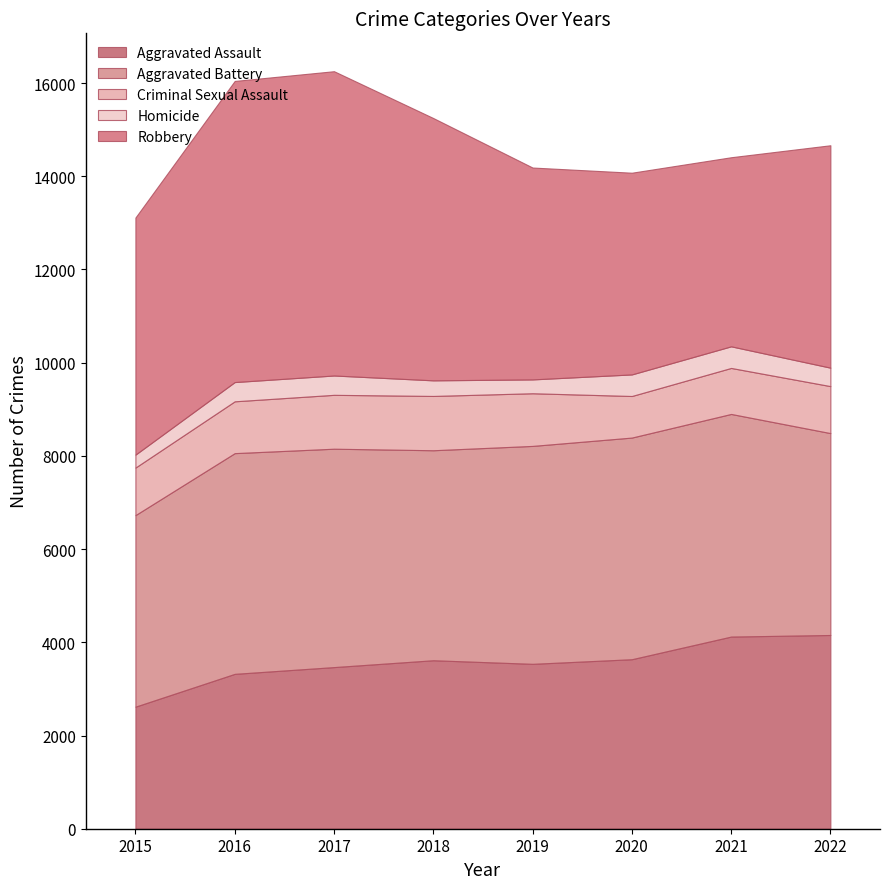

Where is the first local minimum for Aggravated Assault?

2019